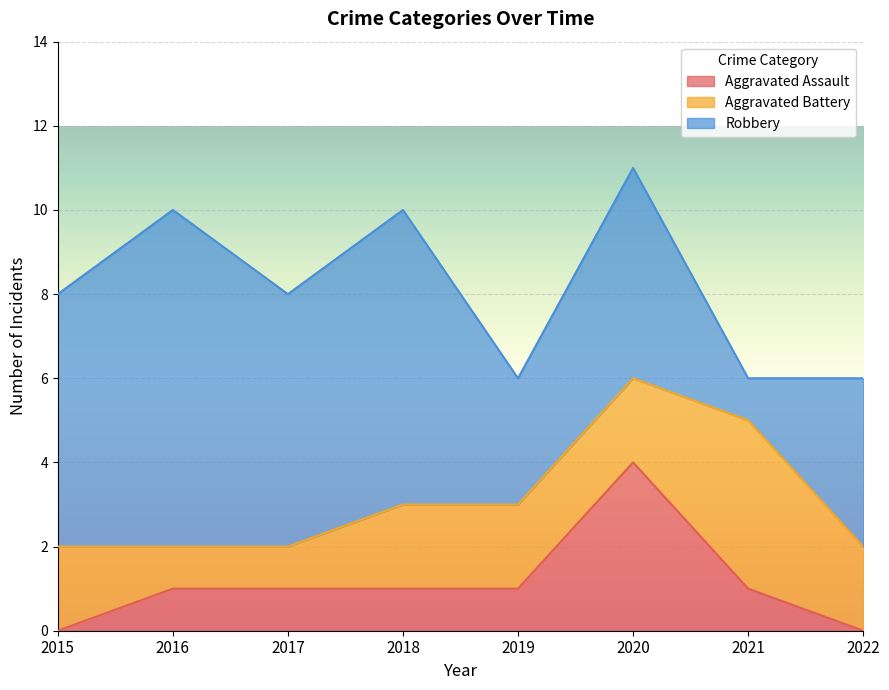

Between 2020 and 2015, which is larger?

2020